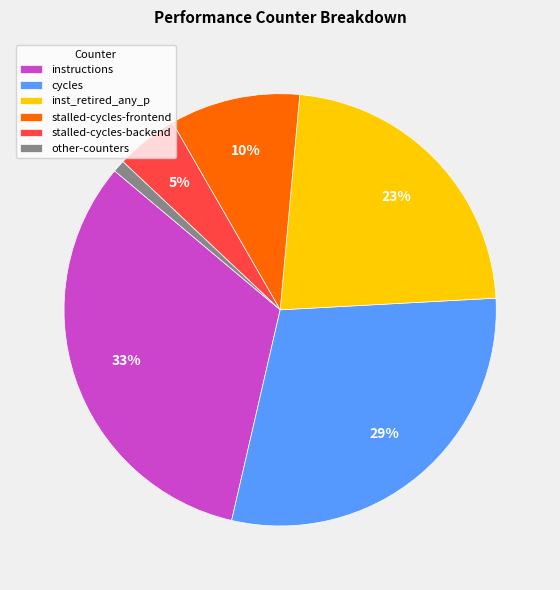

How many segments does this pie chart have?

6